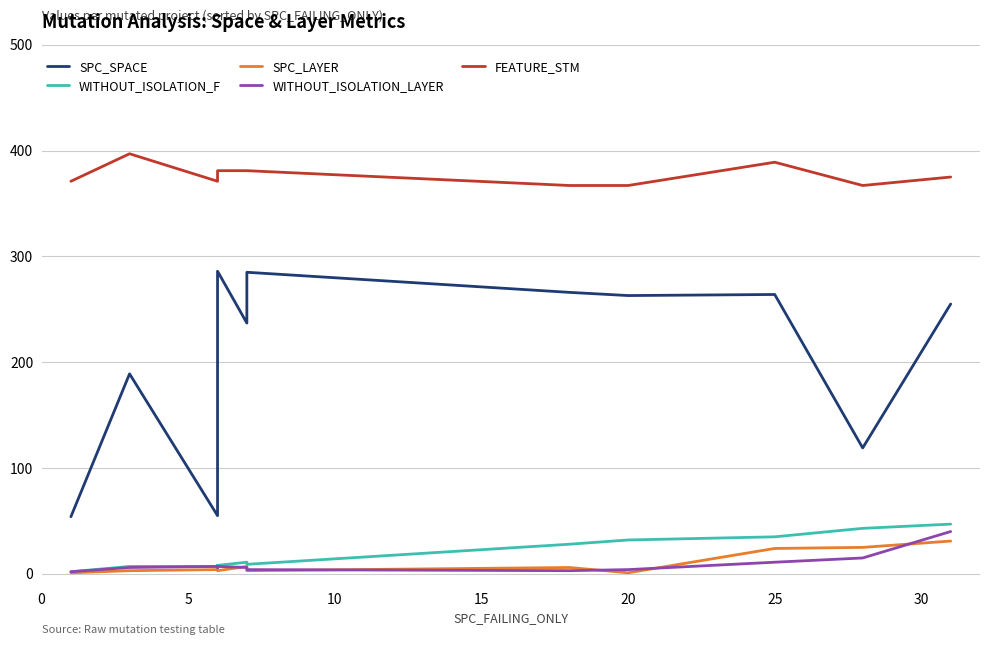

What is the smallest value displayed?

1